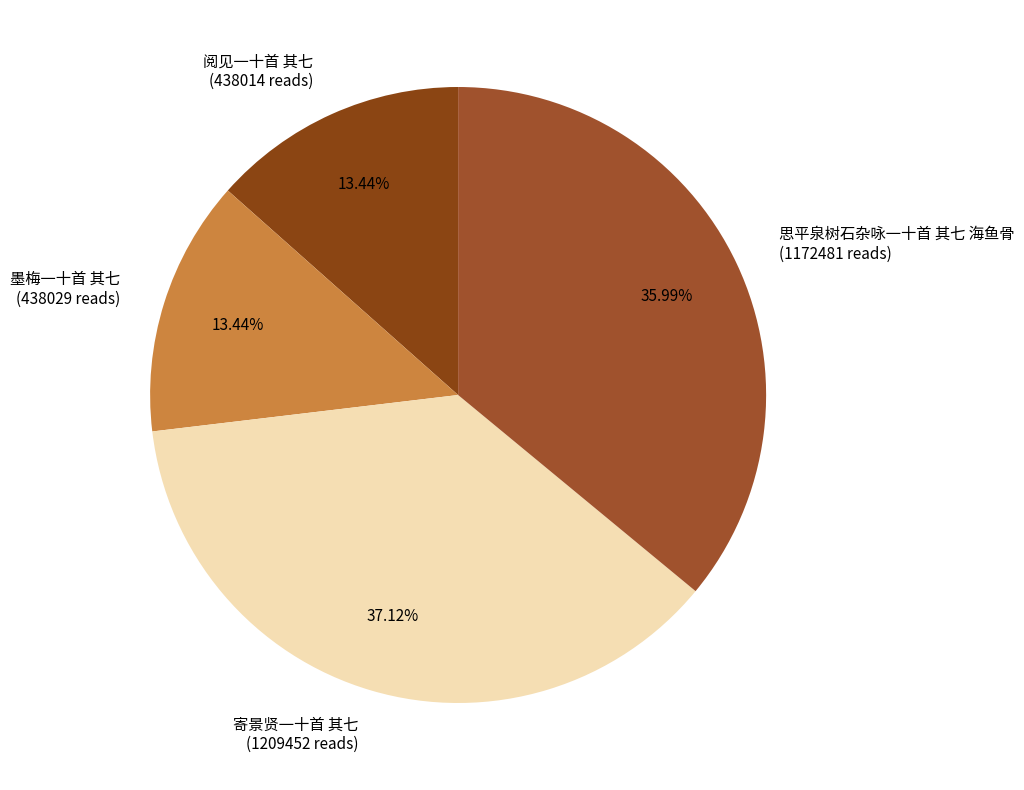

True or false: 墨梅一十首 其七 accounts for 6% of the total.

False